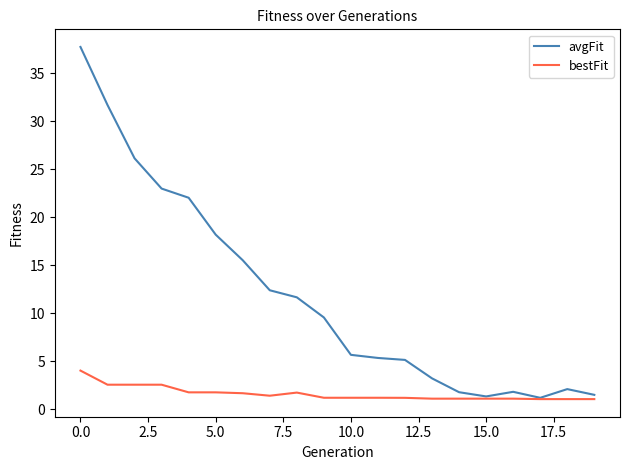

Which series has the largest total across all categories?

avgFit